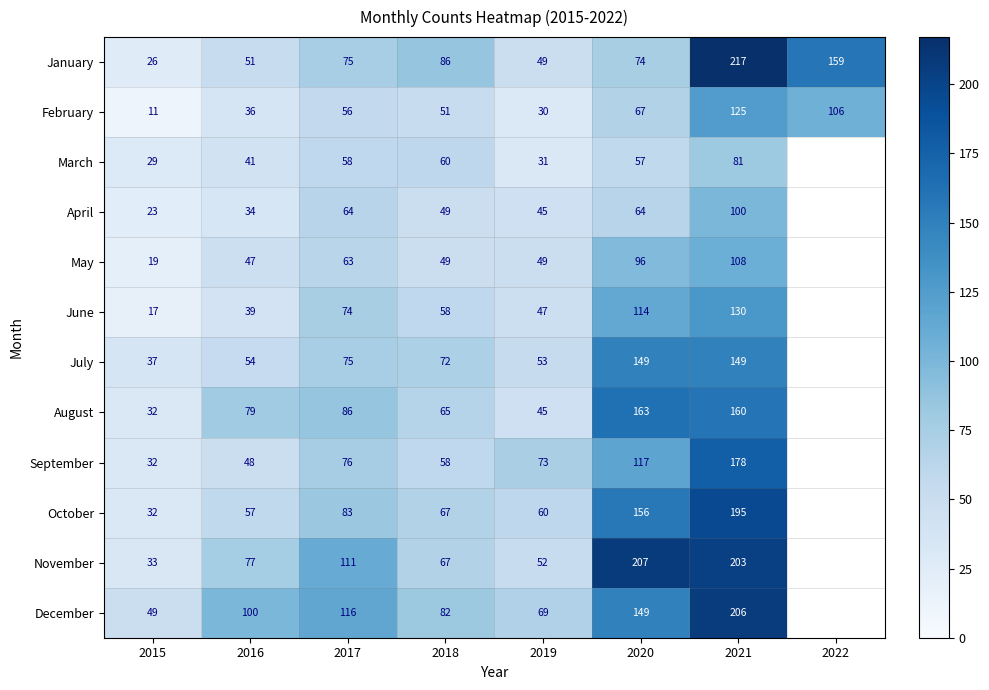

Between 2022 and 2021, which is larger?

2021